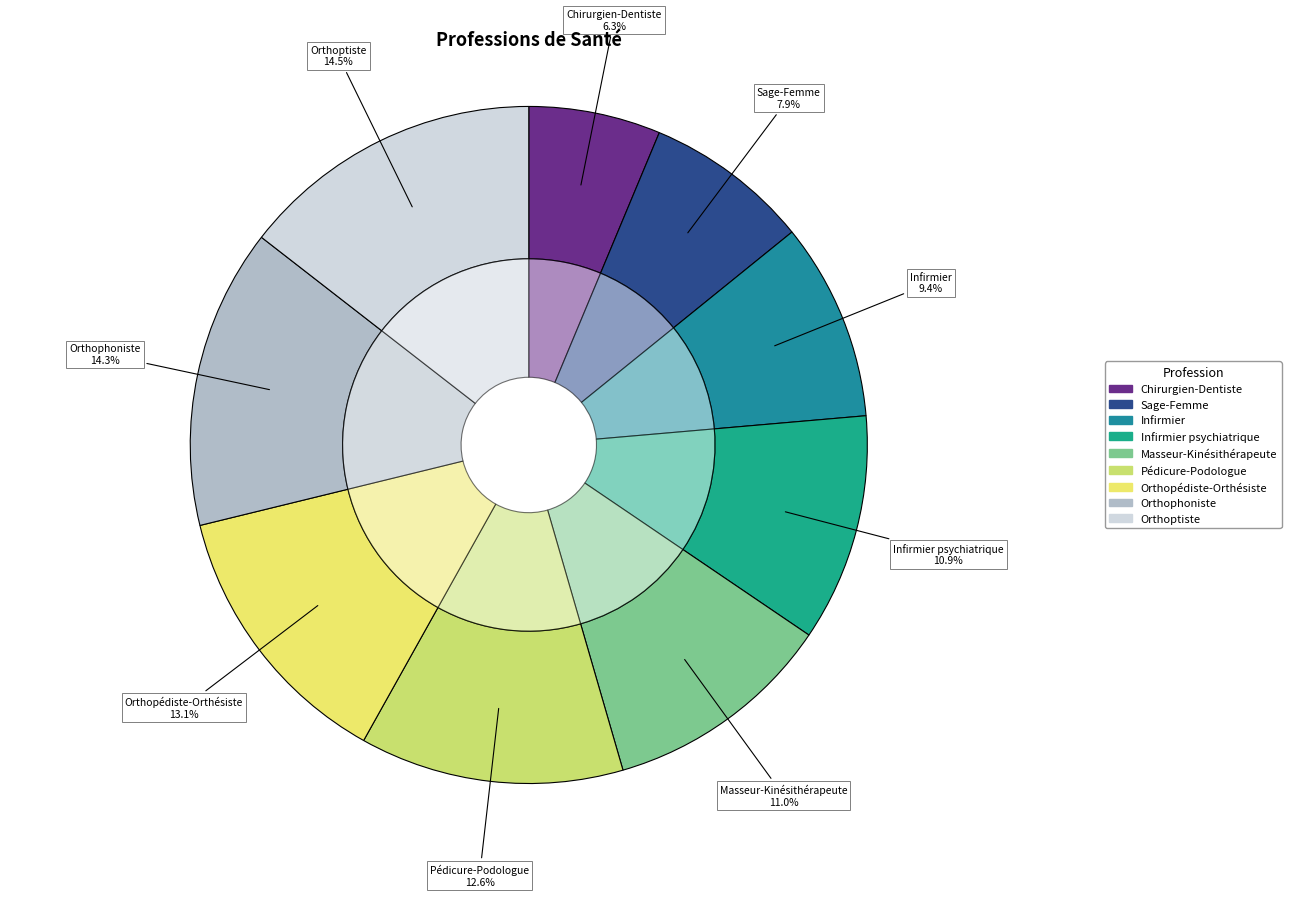

What is the smallest slice in the pie chart?

Chirurgien-Dentiste